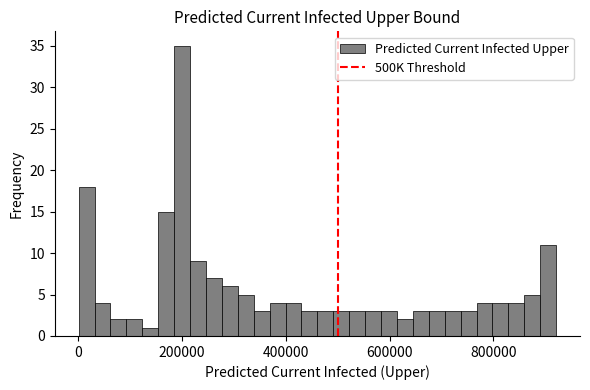

Read against the x-axis, roughly where is the centre of the tallest bar?

200000